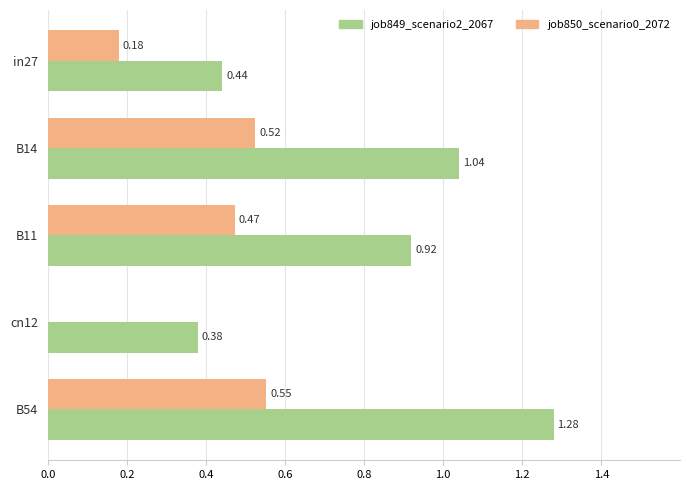

Is the value of job849_scenario2_2067 at B14 greater than the value of job850_scenario0_2072 at B54?

Yes